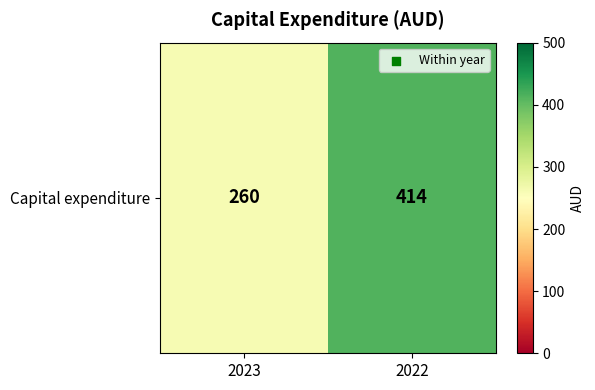

Which category has the highest value across all series?

2022